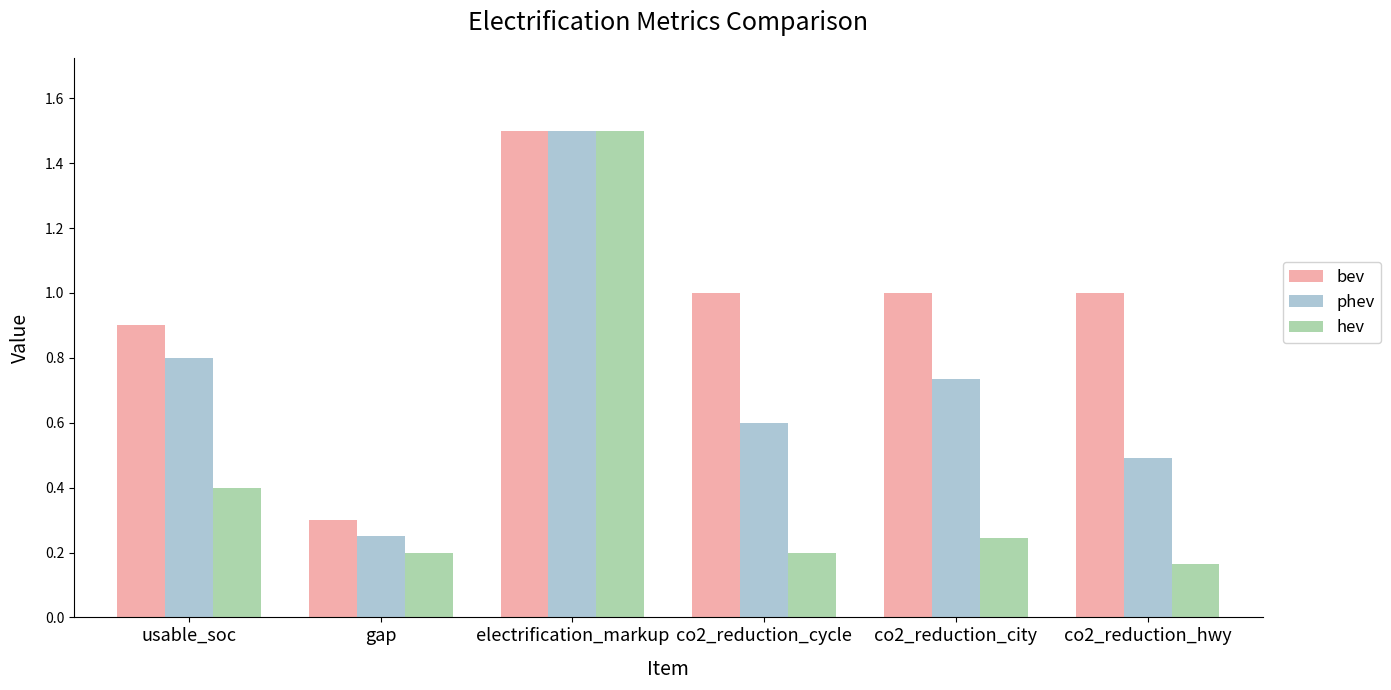

Rank the series by their average value, from highest to lowest.

bev, phev, hev